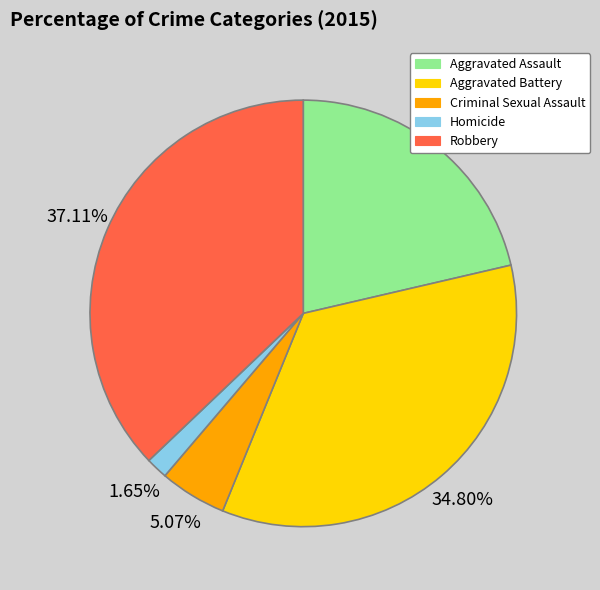

Combined, do Criminal Sexual Assault and Robbery account for over 50%?

No